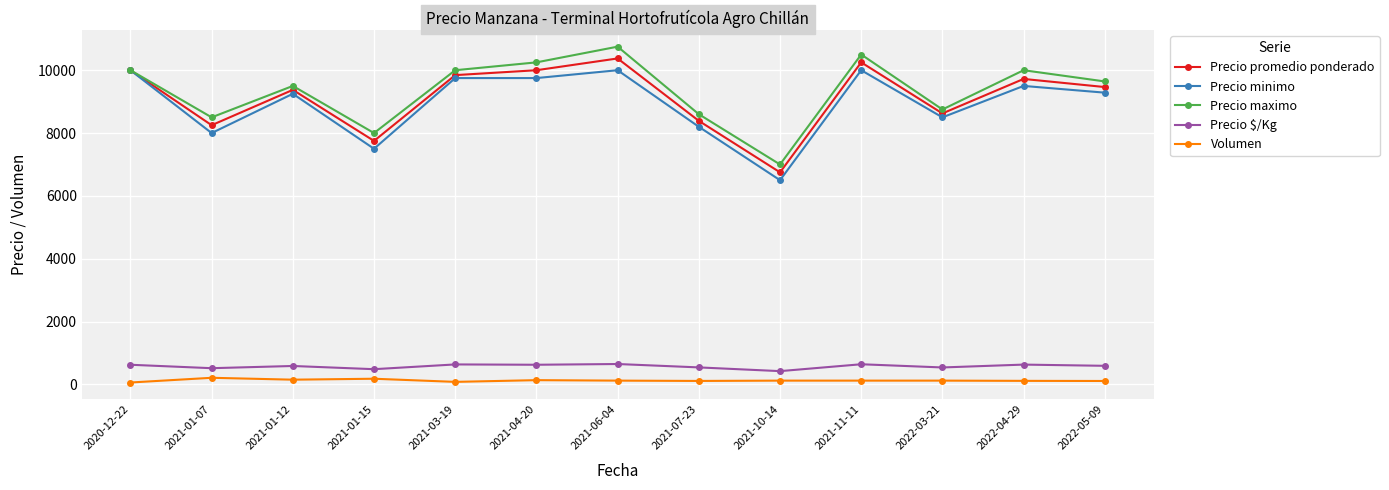

What is the label of the 6th point from the left?

2021-04-20